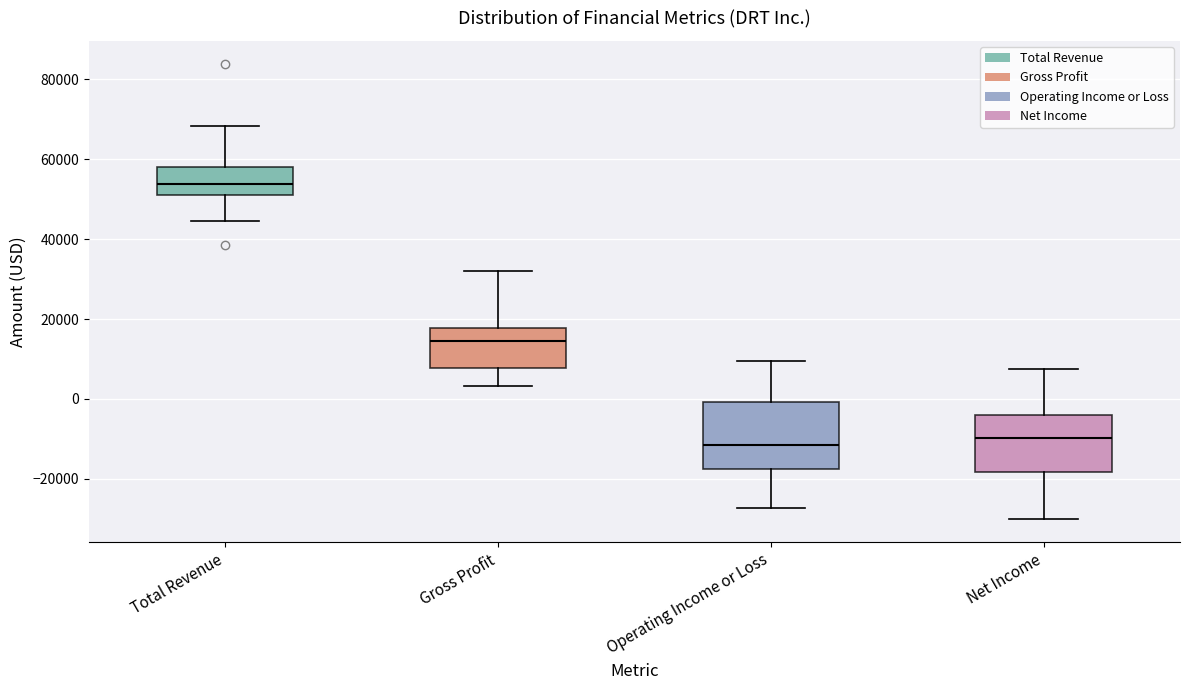

Which box has the highest median line?

Total Revenue